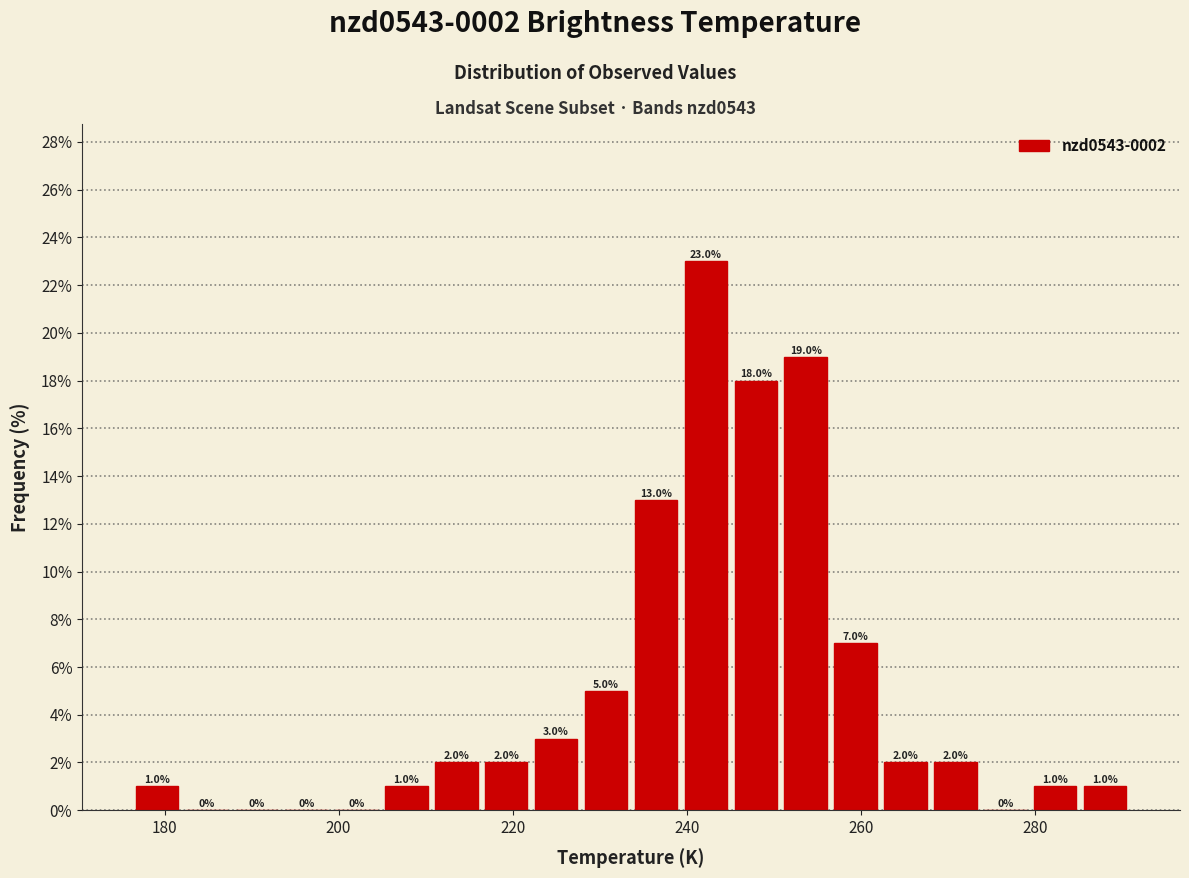

Read against the x-axis, roughly where is the centre of the tallest bar?

242